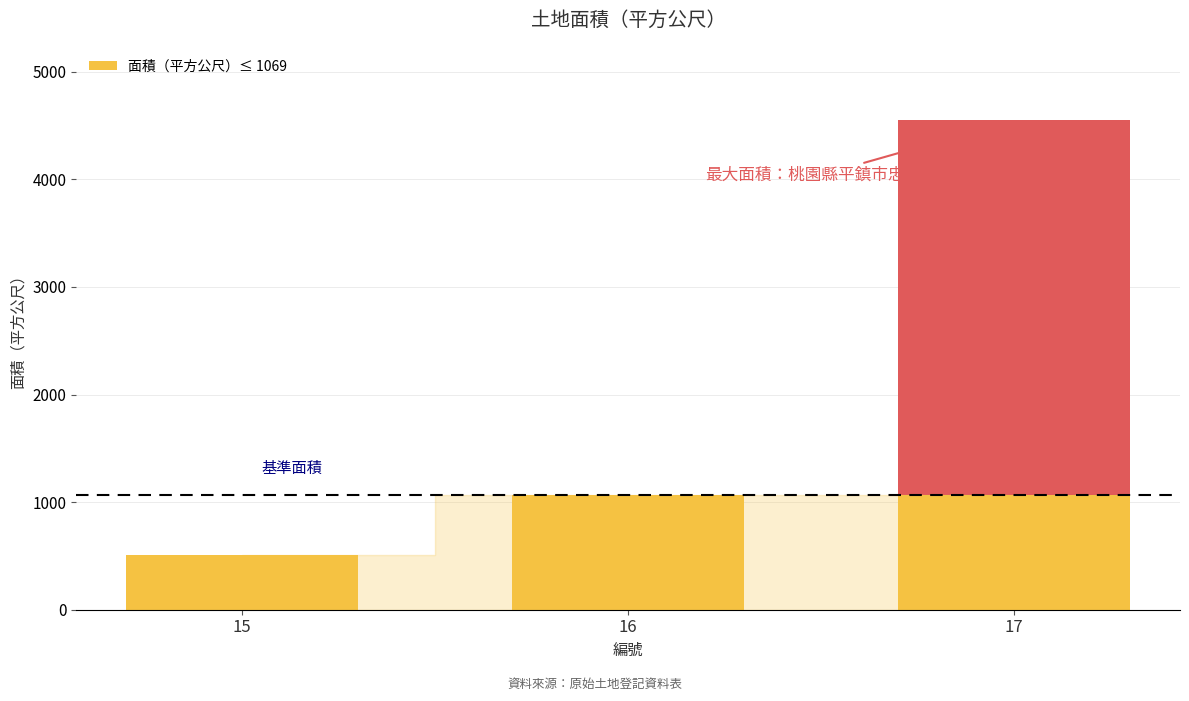

What is the greatest value displayed?

4549.4